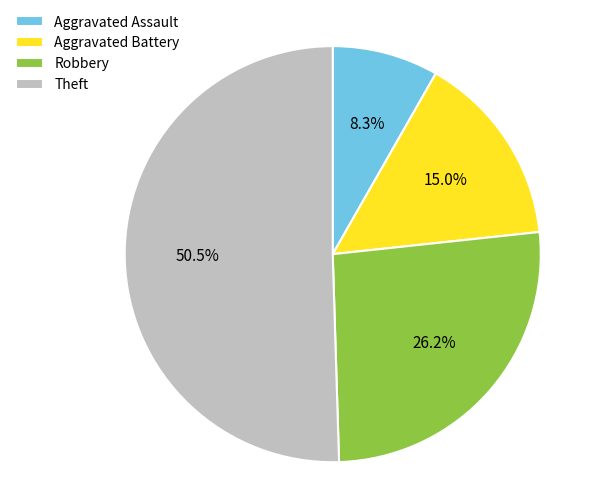

What is the ratio of the value at Aggravated Assault to the value at Theft?

0.2